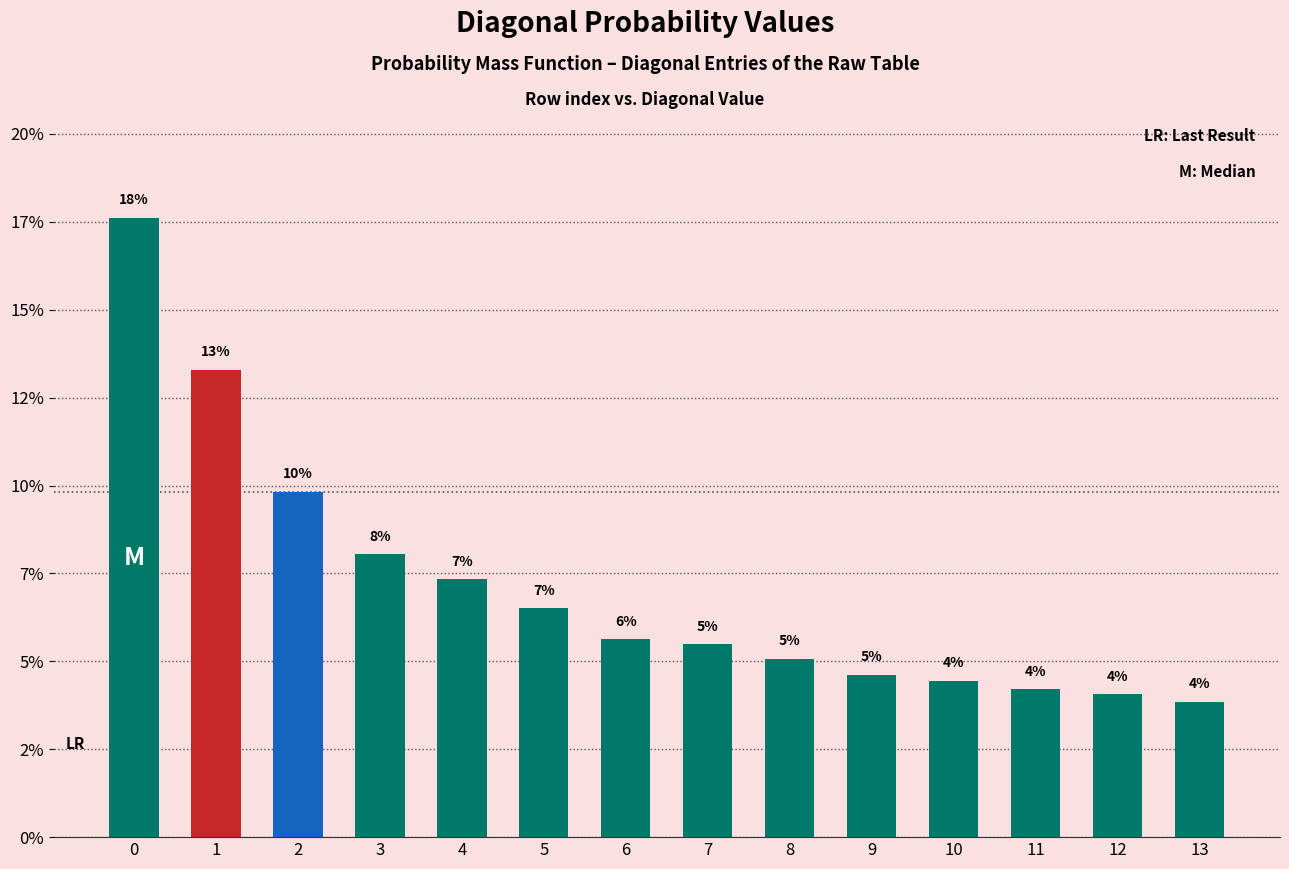

Does the chart contain any negative values?

No